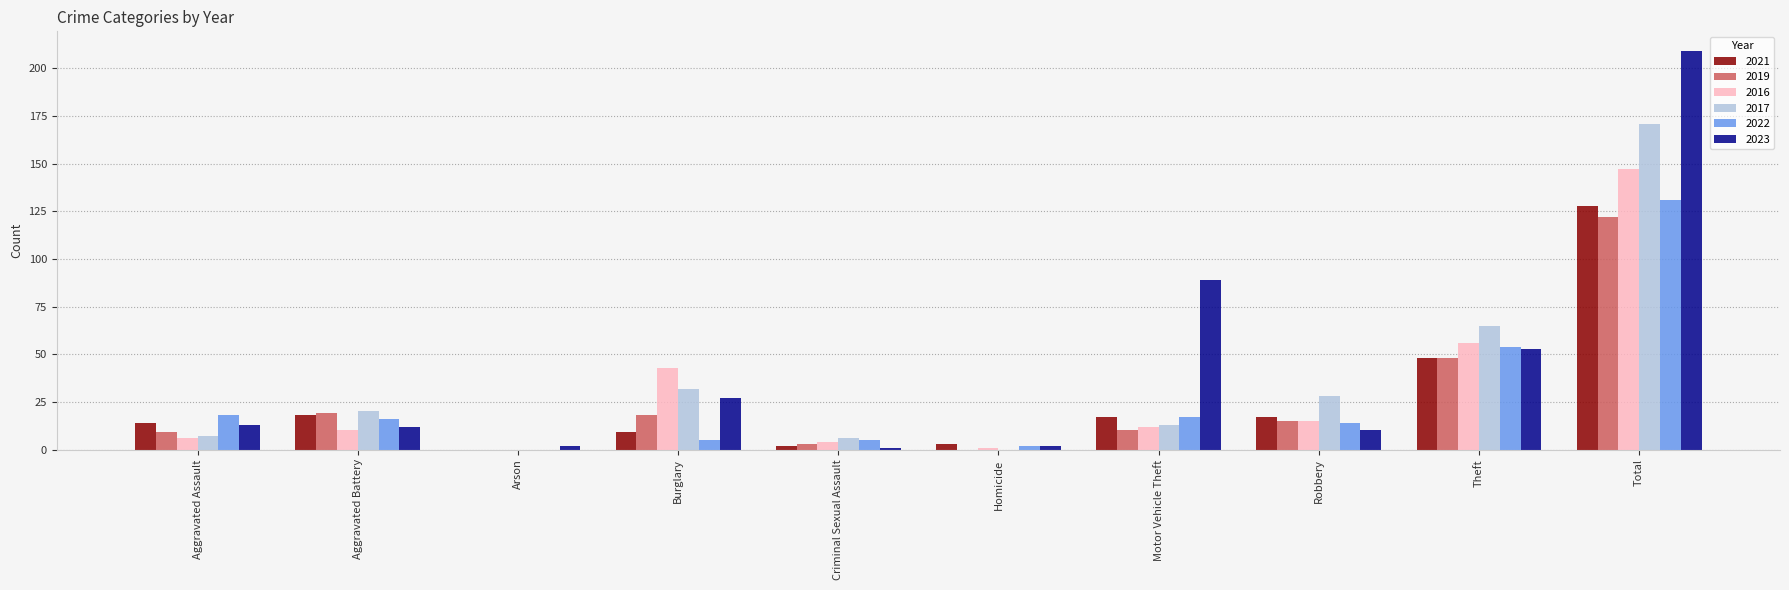

What is the total value across all series at Arson?

2